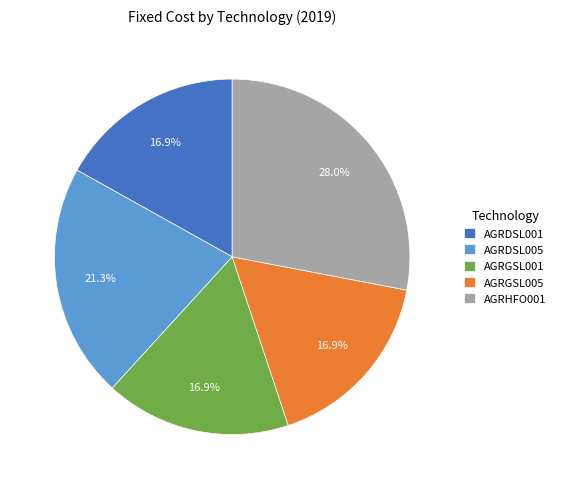

Approximately how many times larger is the value at AGRDSL005 compared to AGRHFO001?

0.8